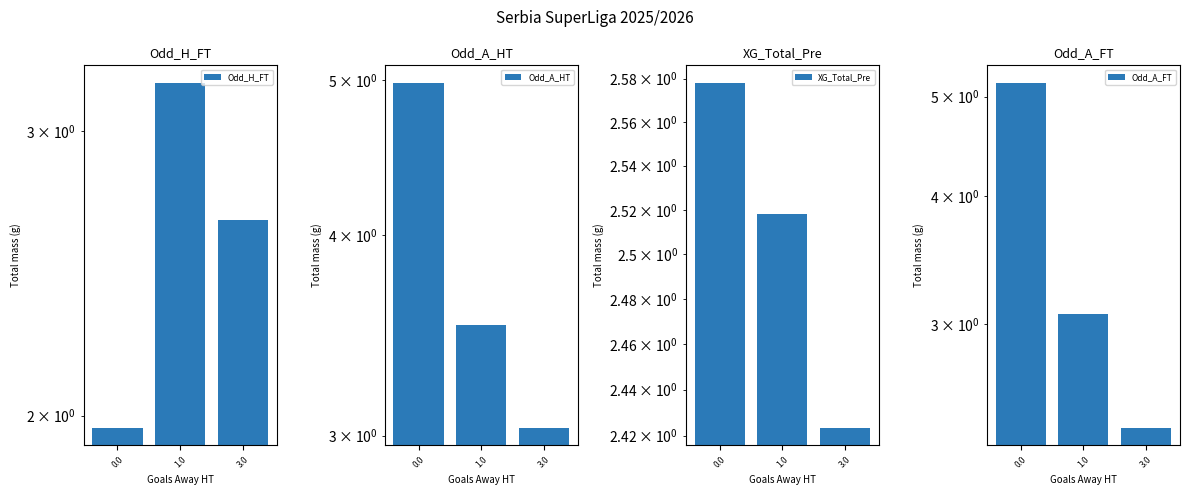

At 3.0, list the series in order from largest to smallest.

Odd_A_HT, Odd_H_FT, XG_Total_Pre, Odd_A_FT